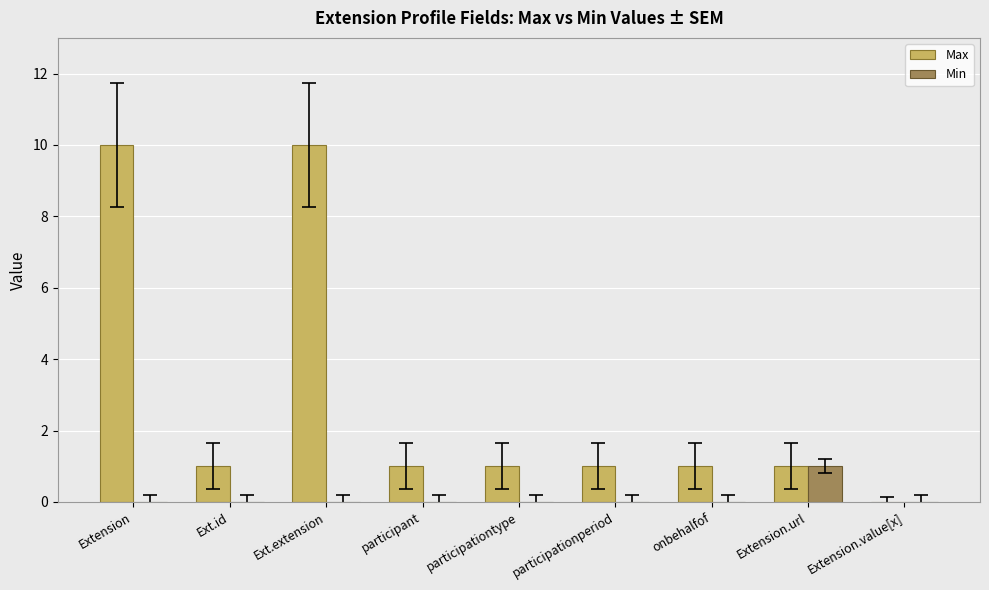

Which series changed the most between Extension and participant?

Max